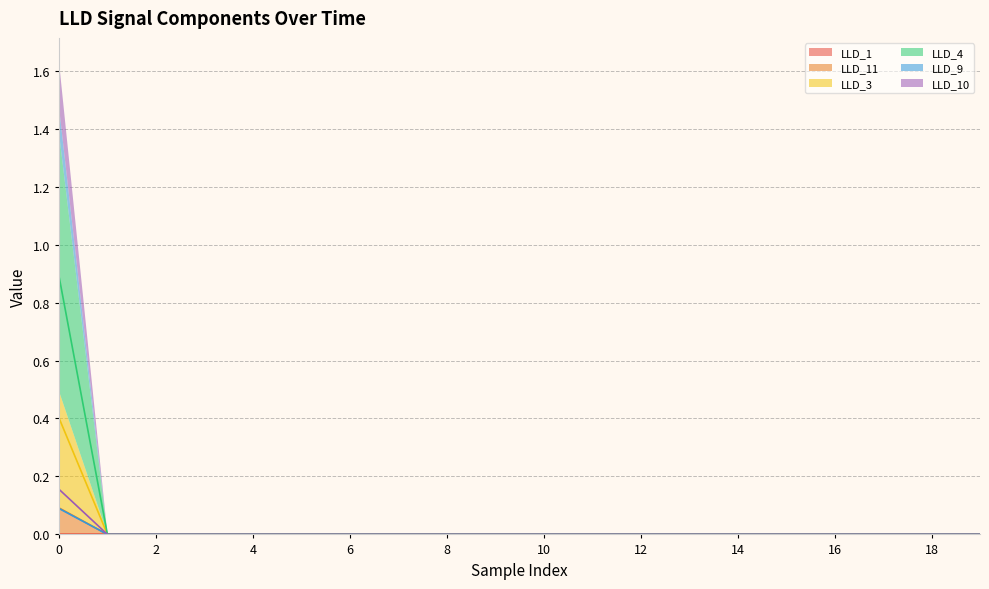

Which category has the lowest value across all series?

1